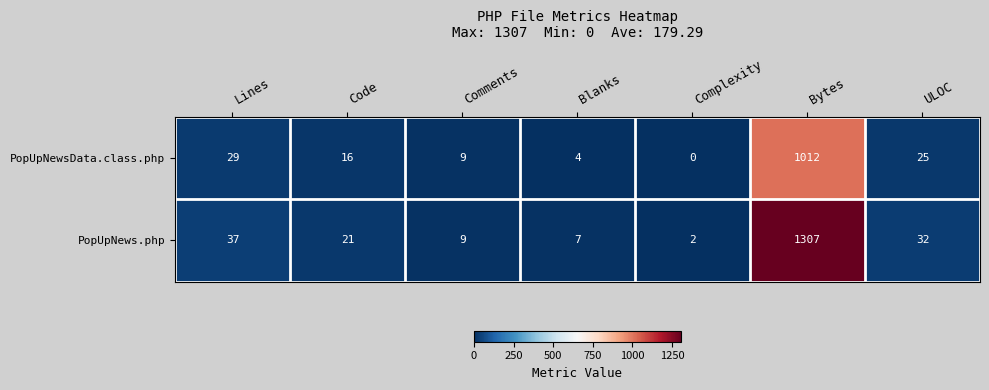

Rank the series at Complexity from highest to lowest value.

PopUpNews.php, PopUpNewsData.class.php